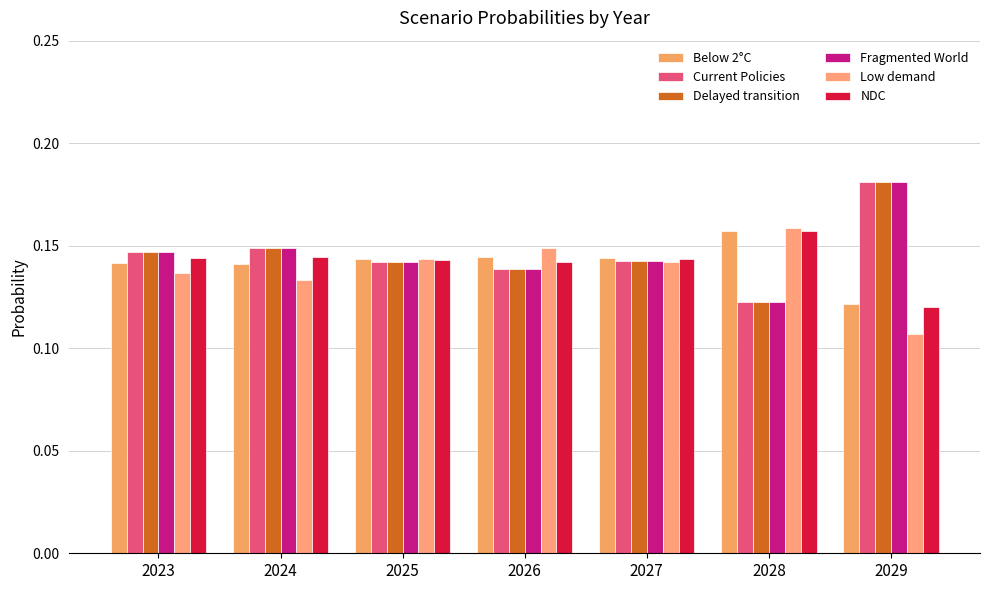

List the series in order of their peak value, highest first.

Fragmented World, Current Policies, Delayed transition, Low demand, NDC, Below 2°C